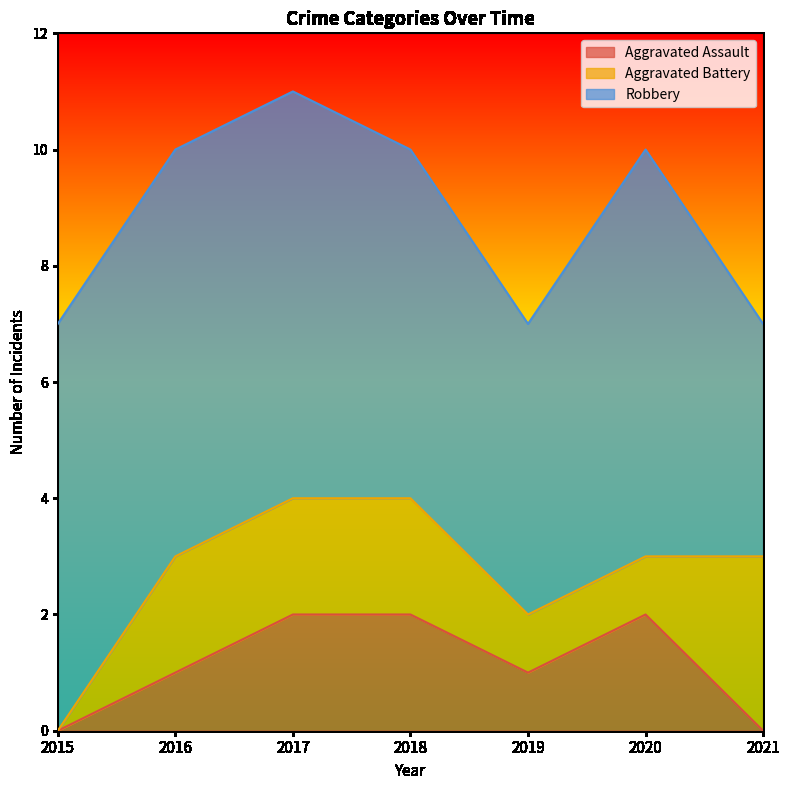

Does the chart display data point markers on the line(s)?

No